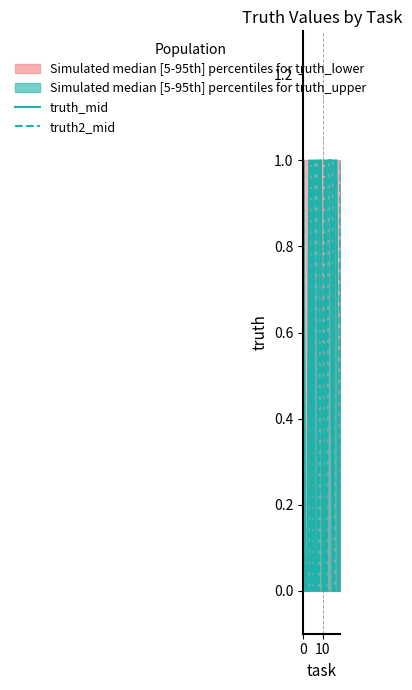

What is the maximum value for truth2_mid?

1